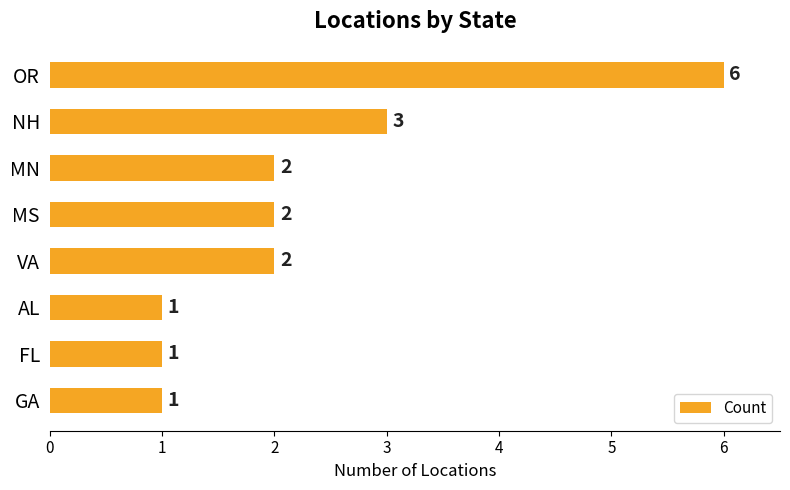

What is the difference between the maximum and minimum values?

5